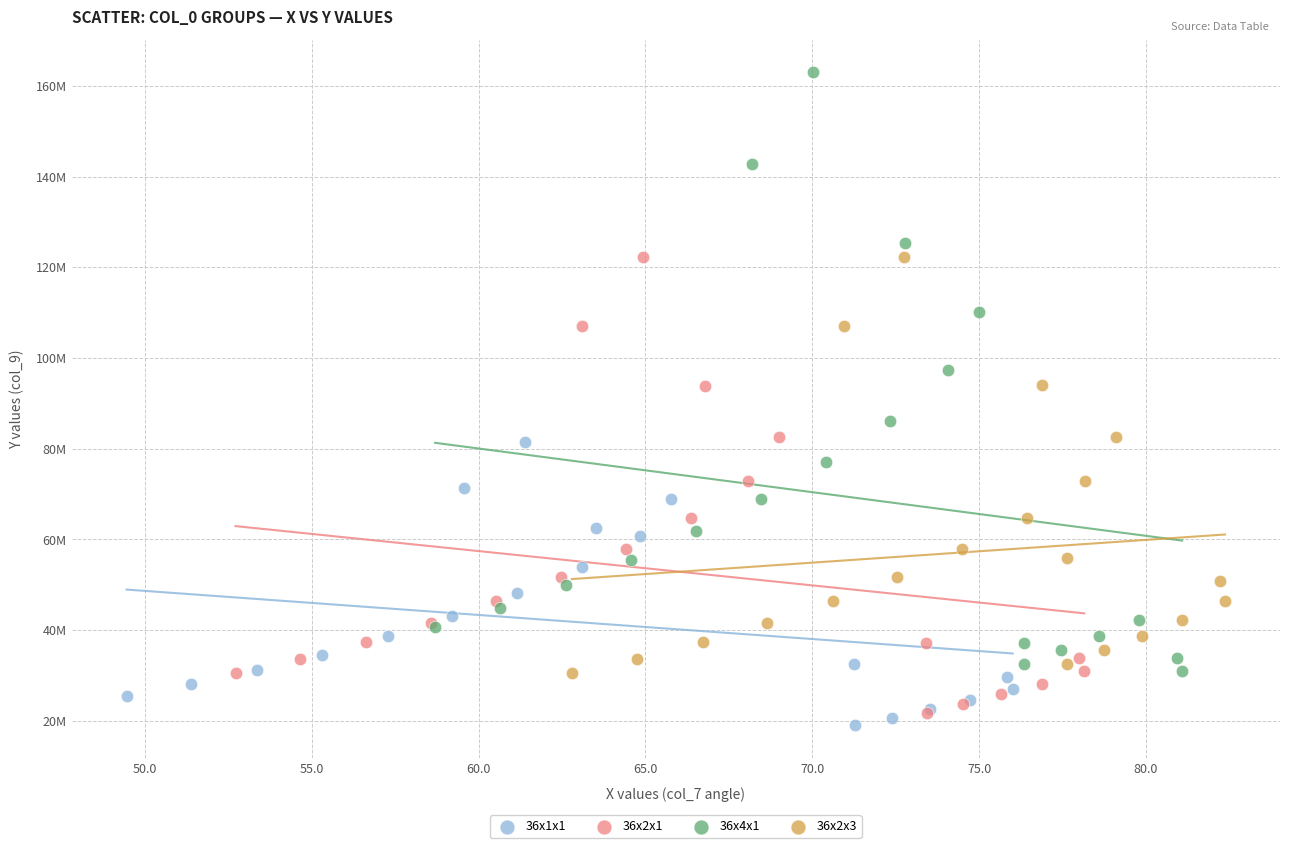

Which series has the widest spread of Y values?

36x4x1